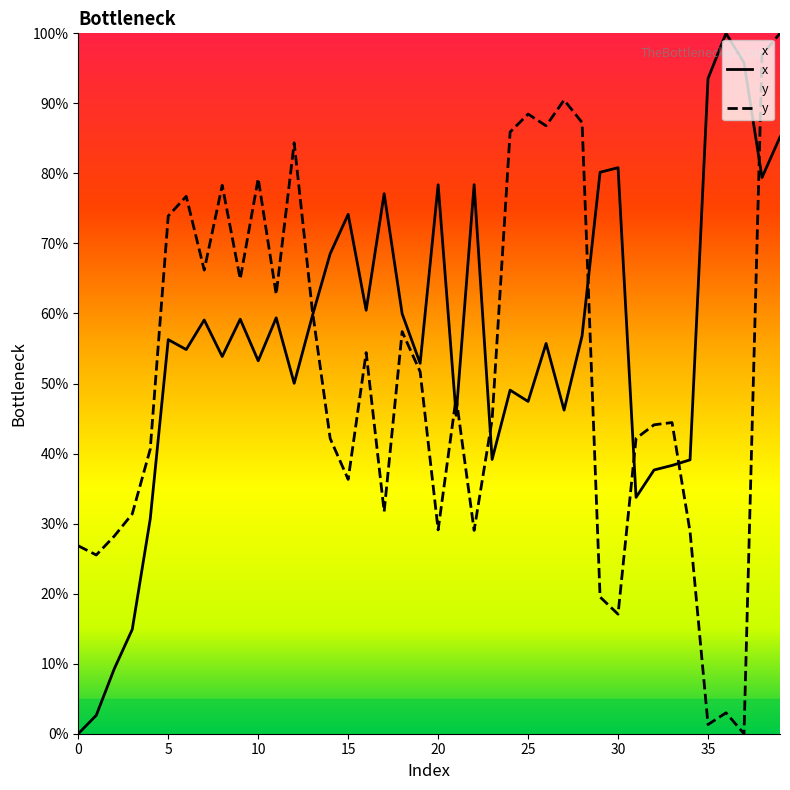

What is the total value across all series at 26?

142.5